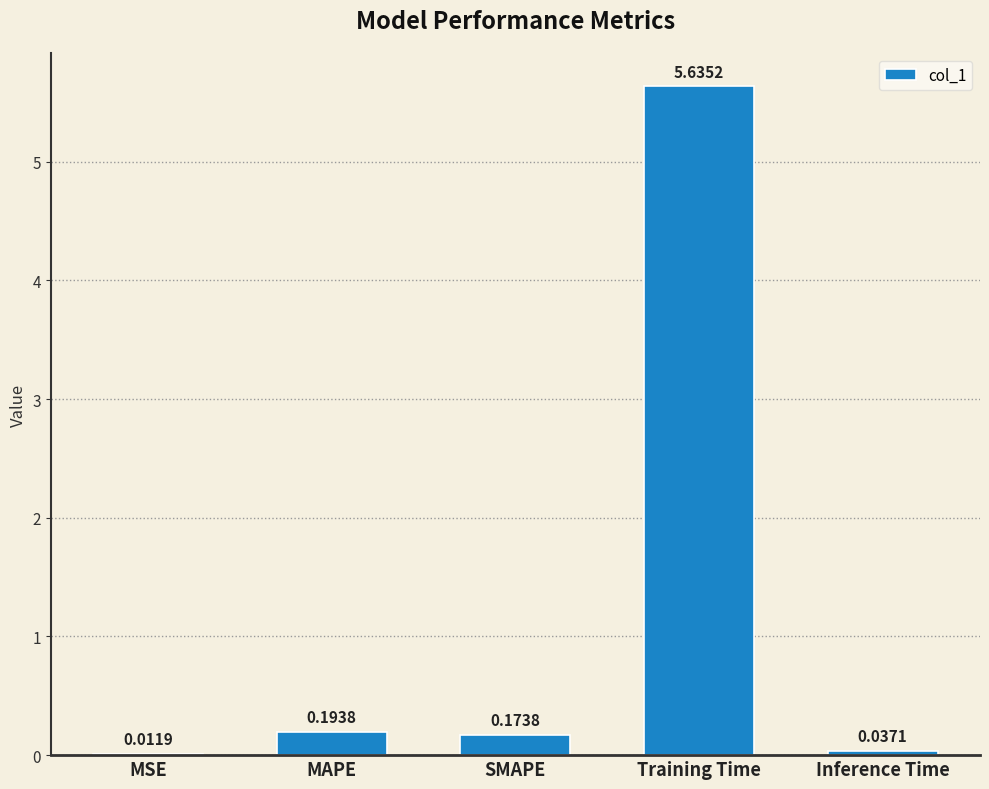

Where is the data nearest to the value 2?

MAPE